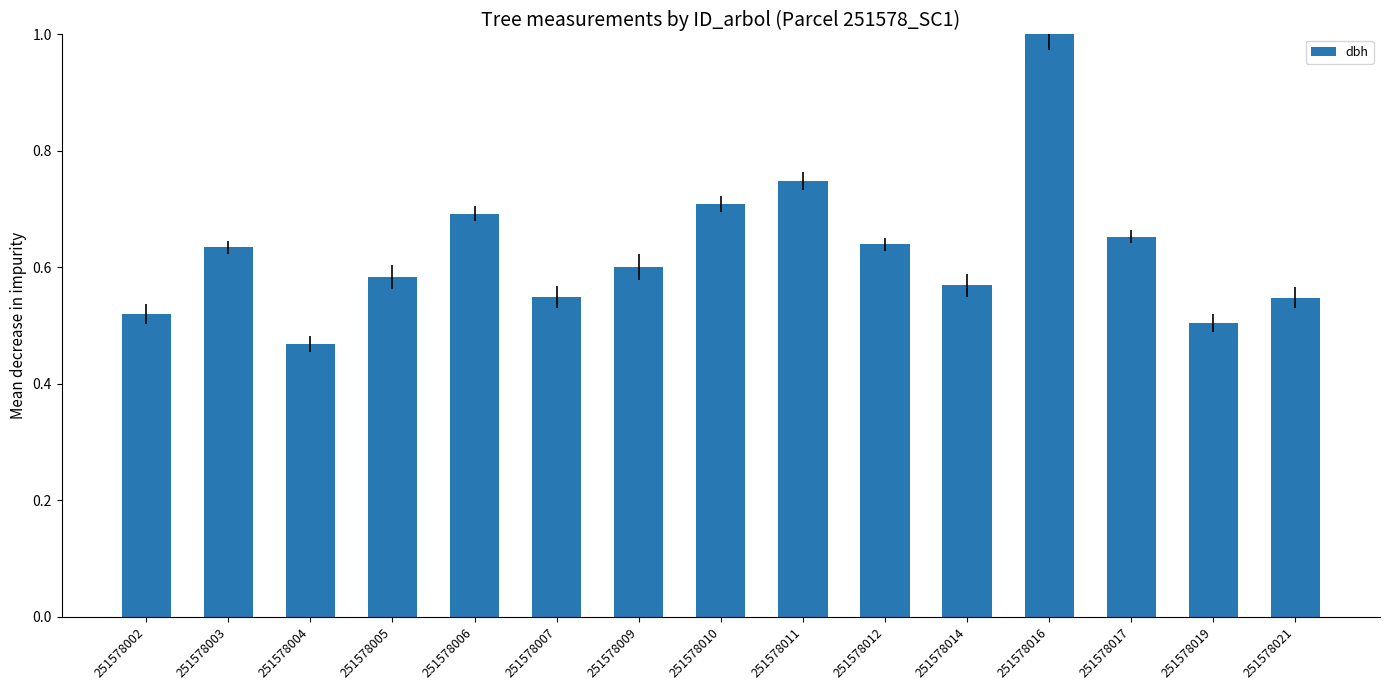

What is the sum of the values at 251578006 and 251578010?

1.4